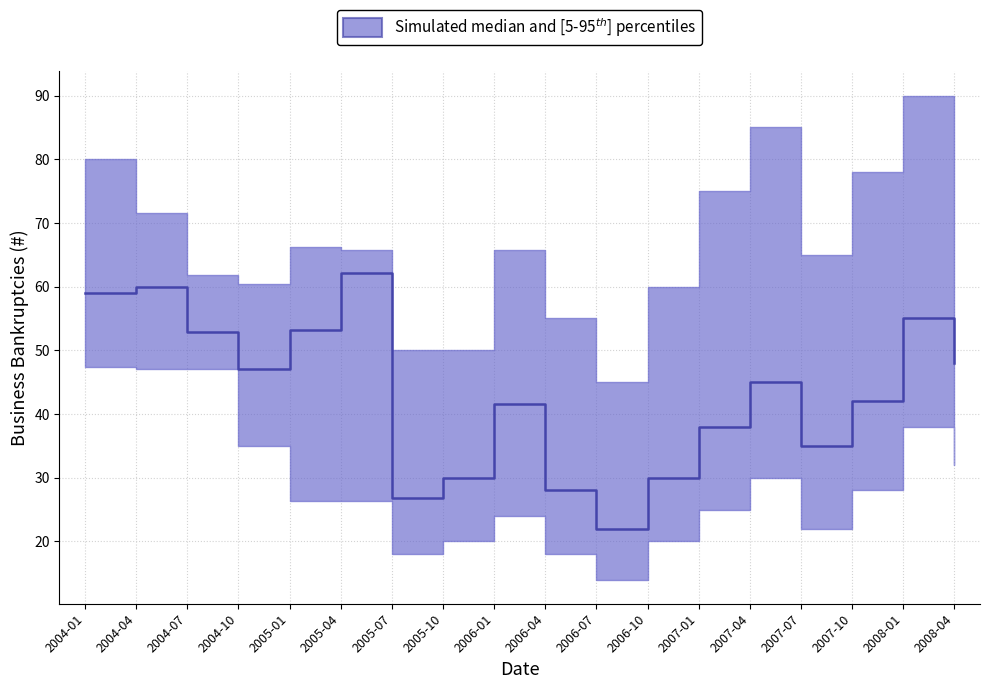

What is the minimum value shown in the chart?

14.0